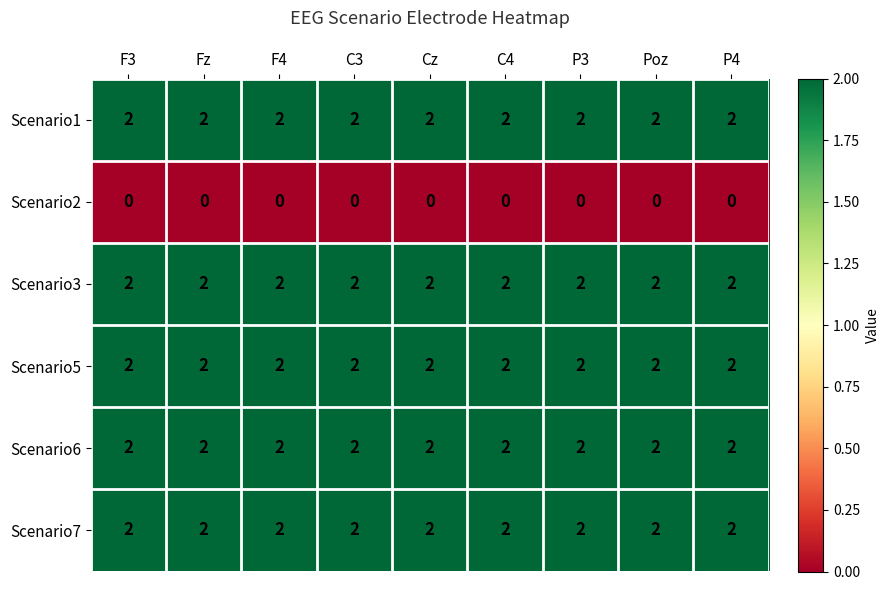

At how many categories does at least one series exceed 0?

9